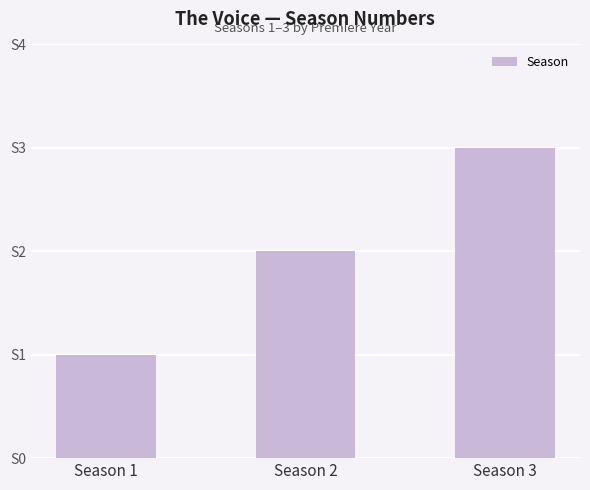

Reading left to right, extract all data points from this chart.

Season 1=1	Season 2=2	Season 3=3